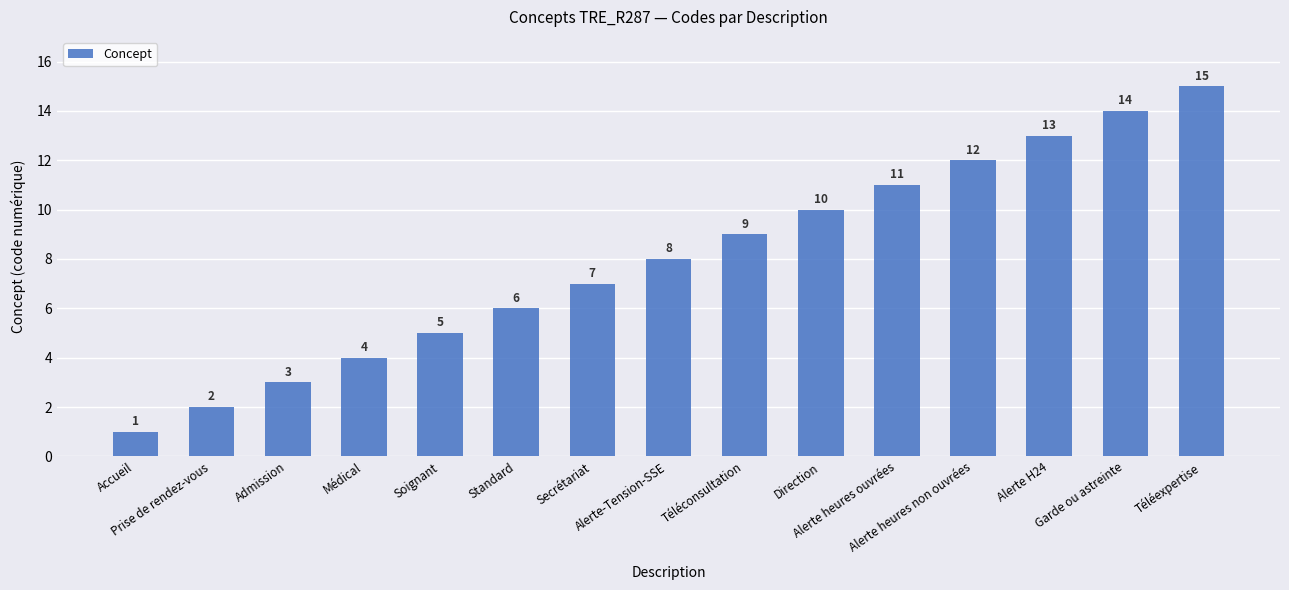

What is the difference between the values at Alerte heures non ouvrées and Alerte H24?

1